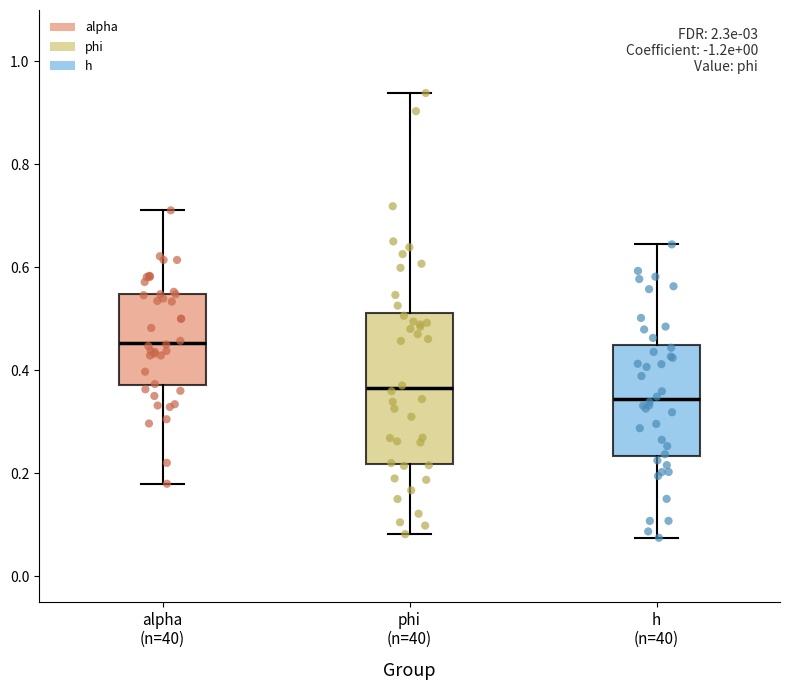

Where does the median line of the box for alpha (n=40) sit on the y-axis? The values are not printed on the chart, so give them approximately, as read against the axis.

0.46